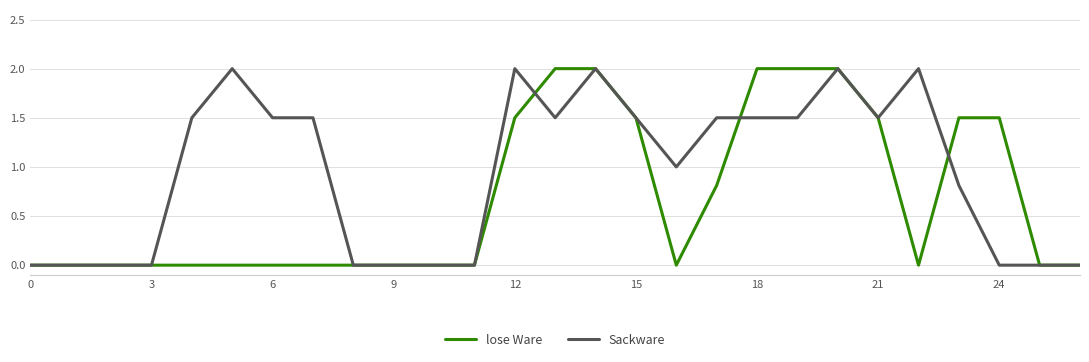

What is the greatest value displayed?

2.0